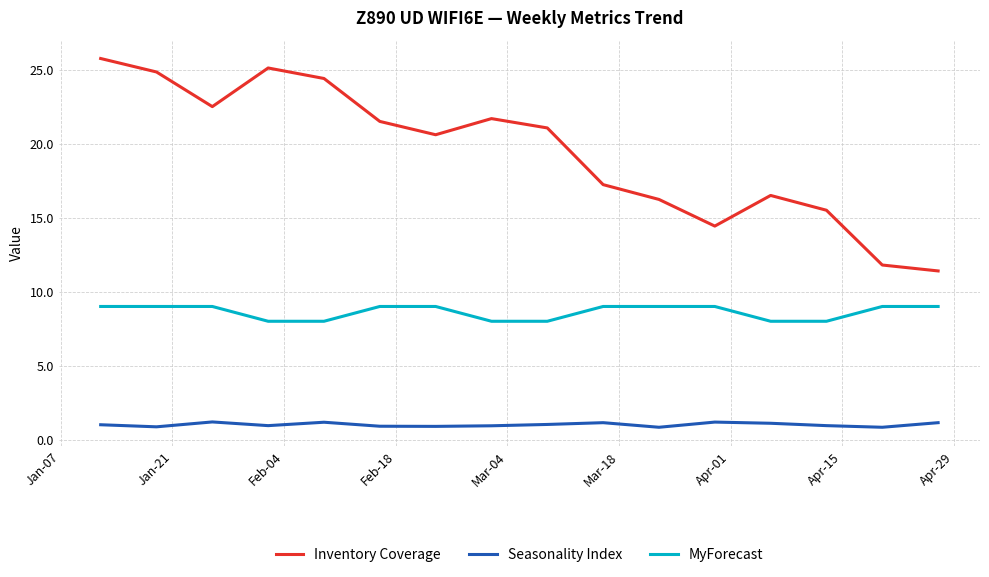

What is the difference between the maximum and minimum values in the MyForecast series?

1.0